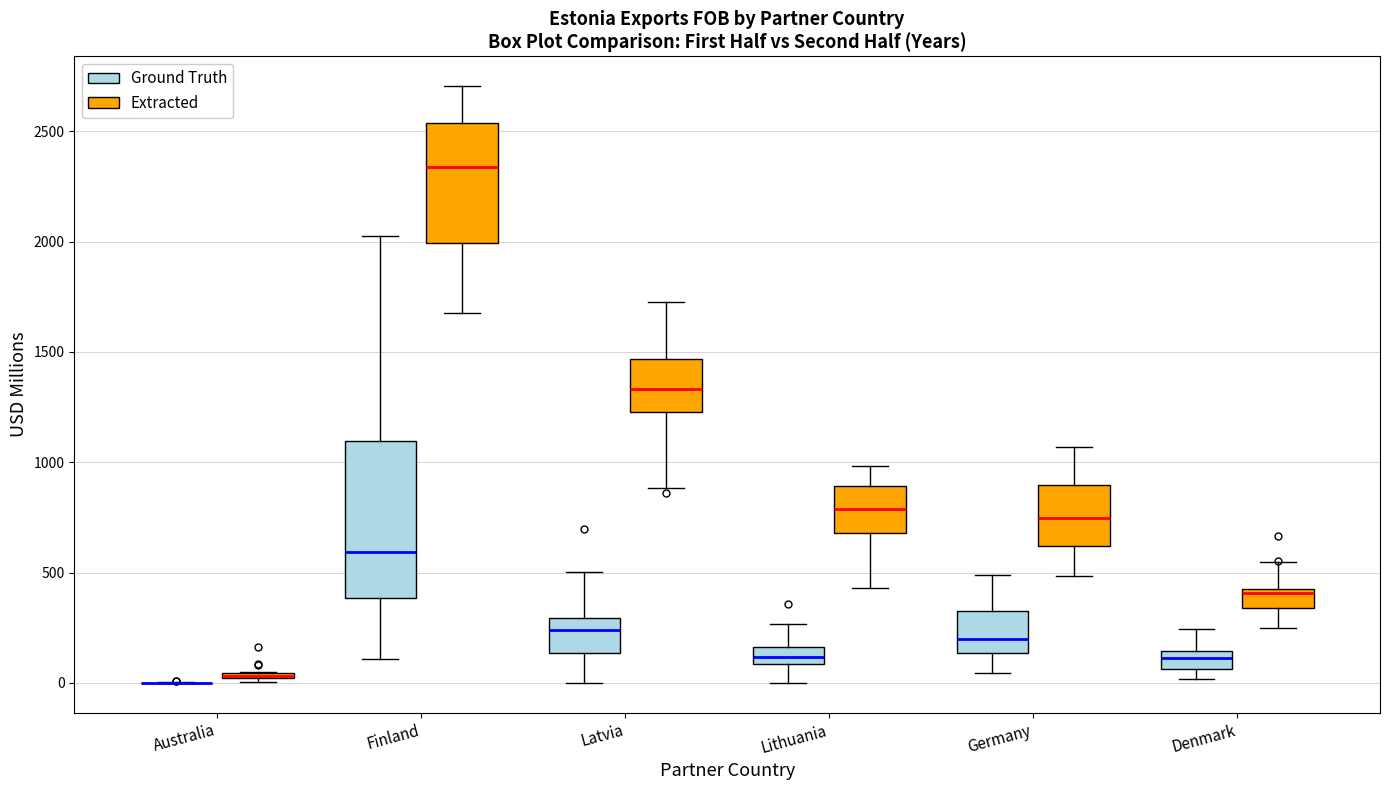

Which box is the tallest, from its lower edge to its upper edge?

Finland (Ground Truth)